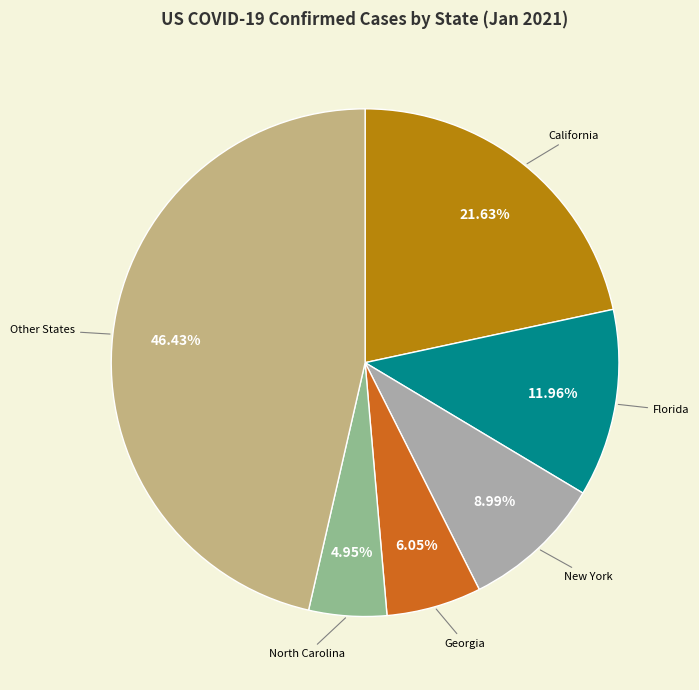

Is there any slice that represents more than half of the pie?

No